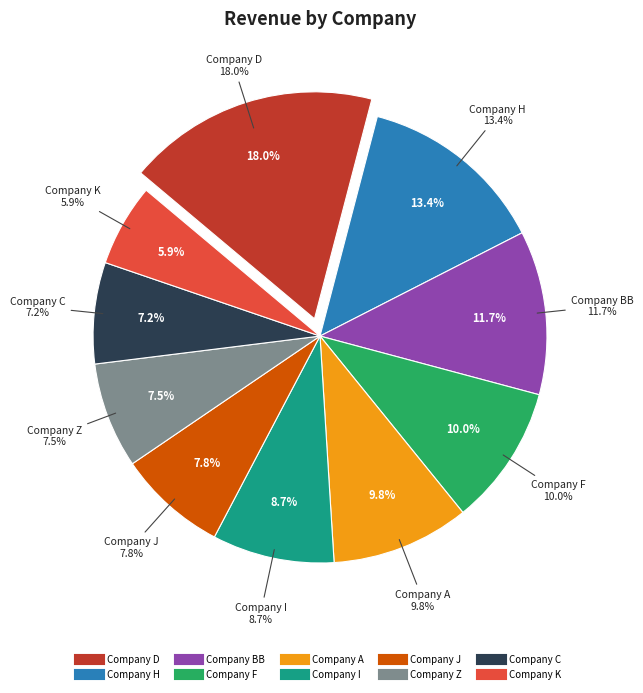

To the nearest percent, what is the difference between the largest and smallest slice percentages?

12%